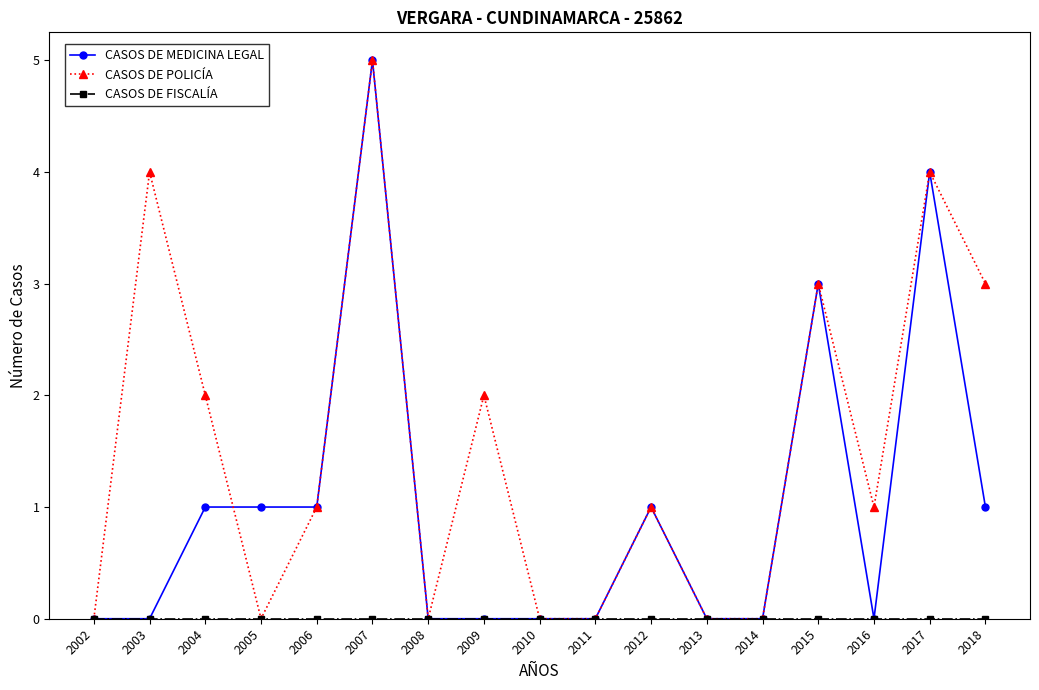

What is the maximum value shown in the chart?

5